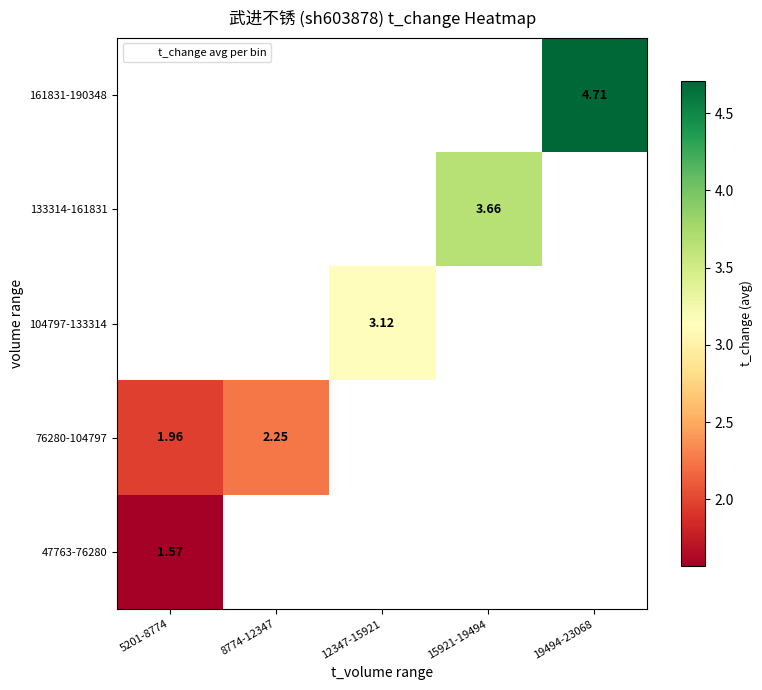

At 19494-23068, list the series in order from smallest to largest.

47763-76280, 76280-104797, 104797-133314, 133314-161831, 161831-190348